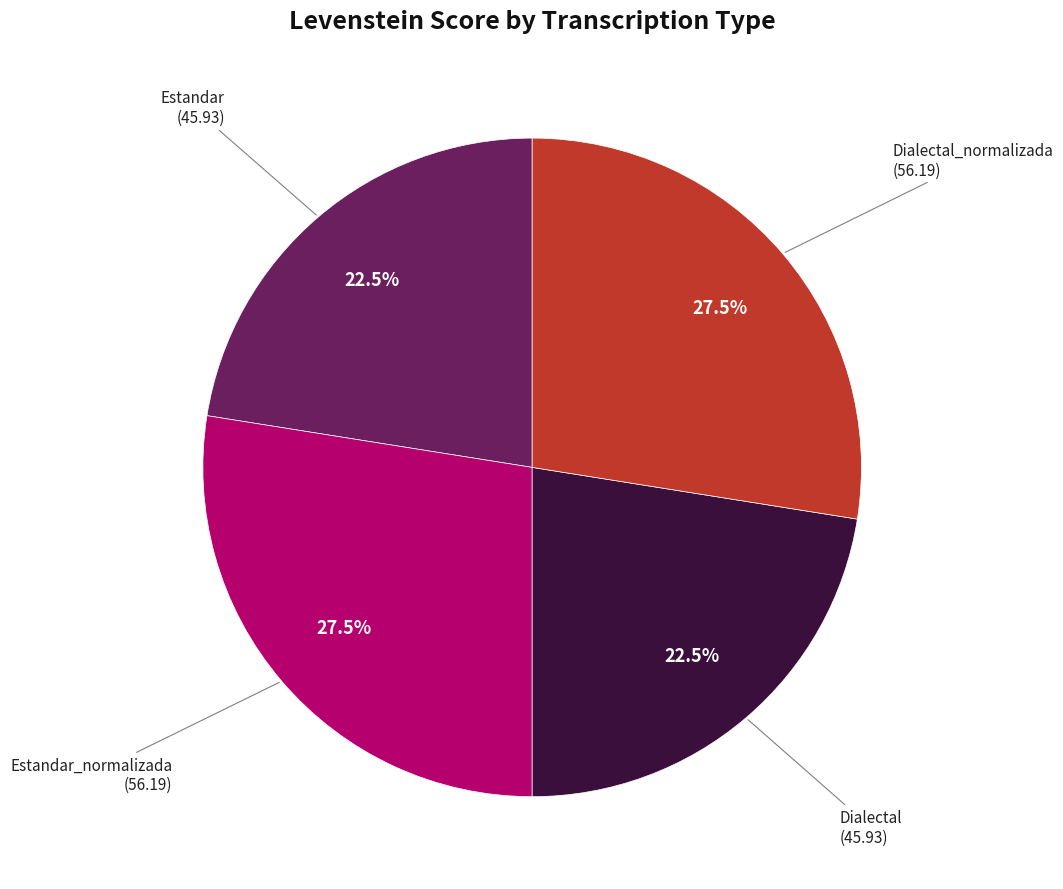

Does any single category account for the majority?

No